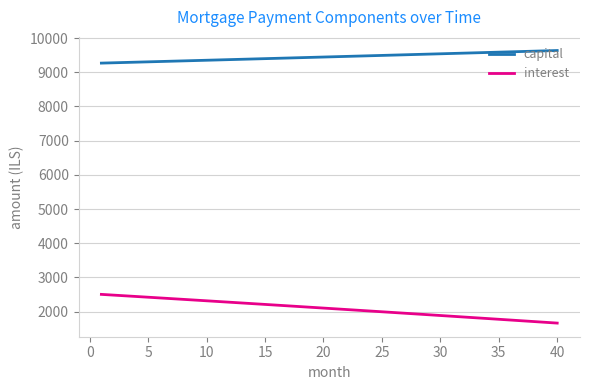

What is the maximum value shown in the chart?

9636.9